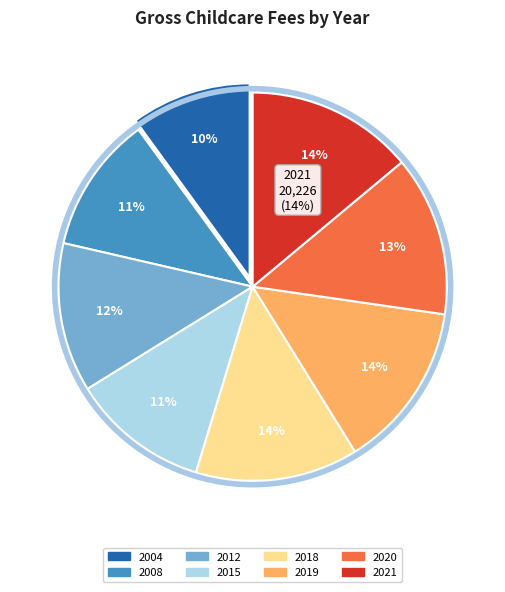

Rank the categories by value from highest to lowest.

2021, 2019, 2018, 2020, 2012, 2015, 2008, 2004